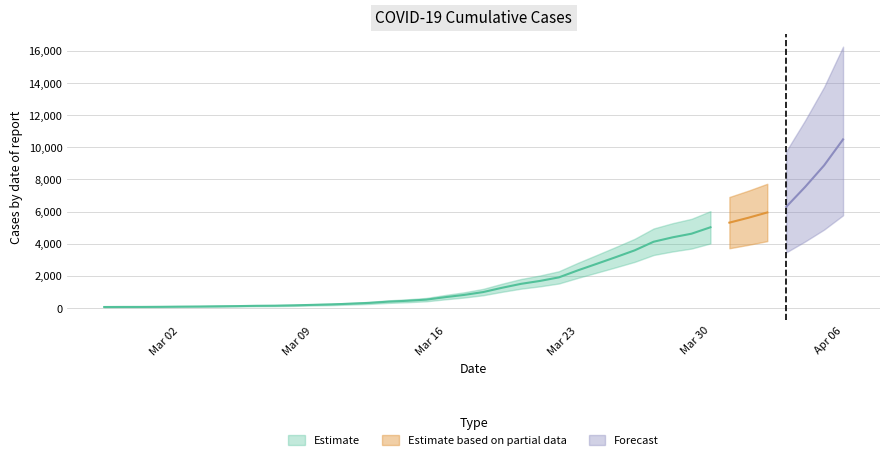

Rank the categories by value from lowest to highest.

2020-02-27, 2020-02-28, 2020-02-29, 2020-03-01, 2020-03-02, 2020-03-03, 2020-03-04, 2020-03-05, 2020-03-06, 2020-03-07, 2020-03-08, 2020-03-09, 2020-03-10, 2020-03-11, 2020-03-12, 2020-03-13, 2020-03-14, 2020-03-15, 2020-03-16, 2020-03-17, 2020-03-18, 2020-03-19, 2020-03-20, 2020-03-21, 2020-03-22, 2020-03-23, 2020-03-24, 2020-03-25, 2020-03-26, 2020-03-27, 2020-03-28, 2020-03-29, 2020-03-30, 2020-03-31, 2020-04-01, 2020-04-02, 2020-04-03, 2020-04-04, 2020-04-05, 2020-04-06